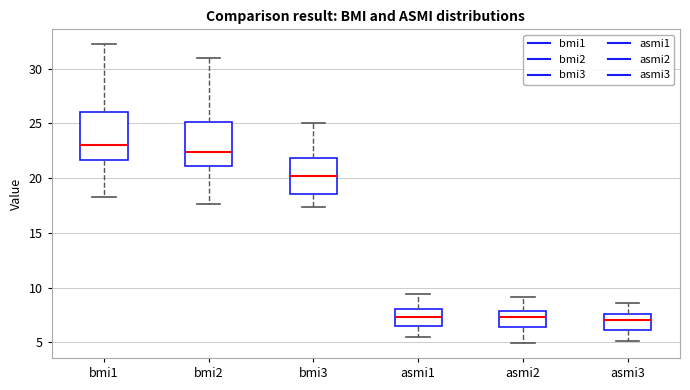

Reading left to right, read every box against the y-axis: the position of its median line, the range the box covers, and the ends of its whiskers. The values are not printed on the chart, so give them approximately, as read against the axis.

bmi1: median 23.0, box 21.5 to 26.0, whiskers 18.5 to 32.0
bmi2: median 22.5, box 21.0 to 25.0, whiskers 17.5 to 31.0
bmi3: median 20.0, box 18.5 to 22.0, whiskers 17.5 to 25.0
asmi1: median 7.5, box 6.5 to 8.0, whiskers 5.5 to 9.5
asmi2: median 7.5, box 6.5 to 8.0, whiskers 5.0 to 9.0
asmi3: median 7.0, box 6.0 to 7.5, whiskers 5.0 to 8.5